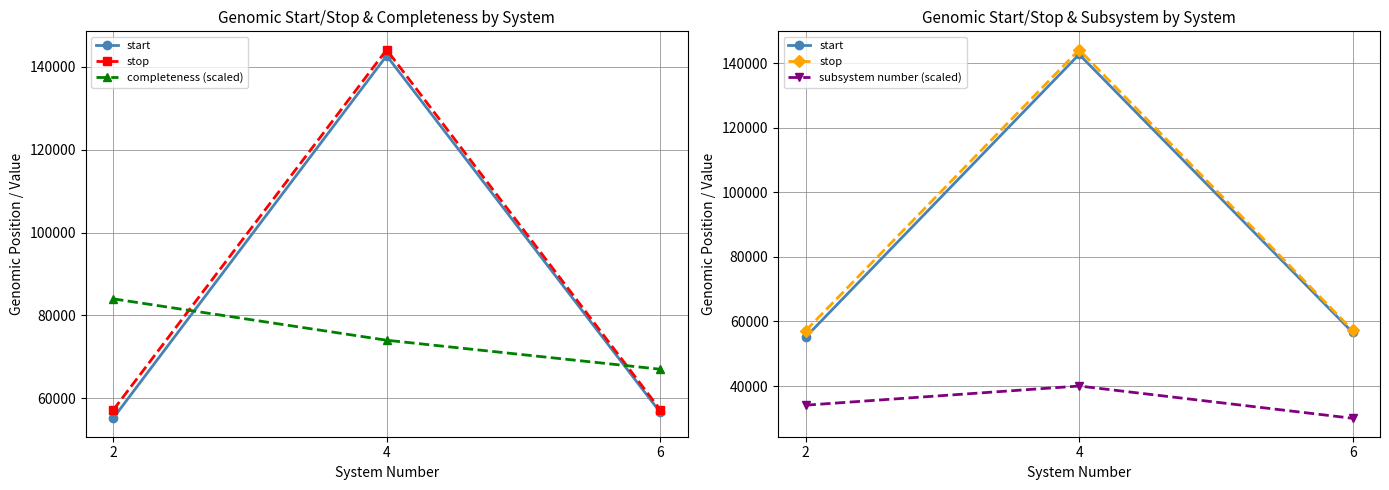

How many distinct data groups are displayed?

4